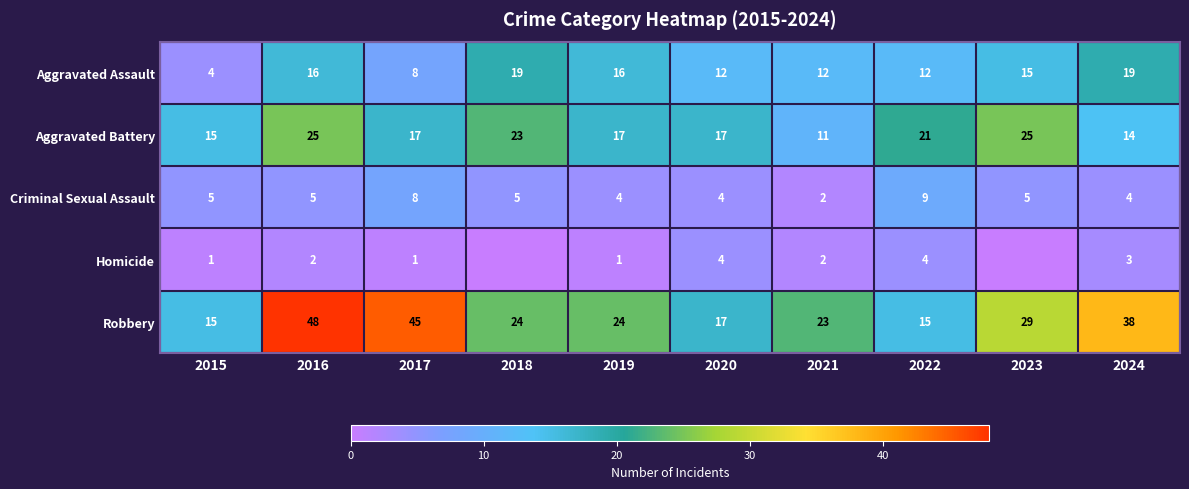

What is the total value across all series at 2021?

50